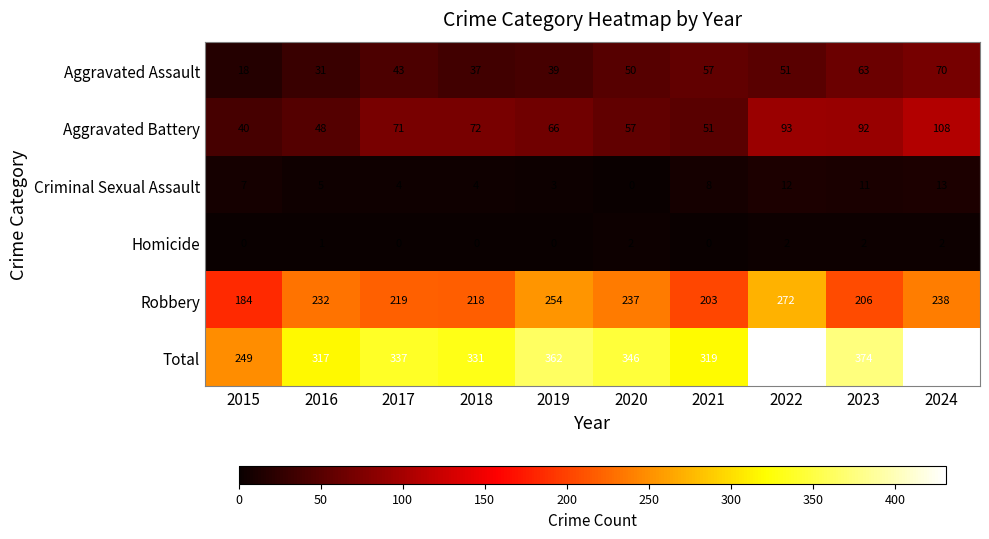

What is the sum of the Aggravated Battery values at 2017 and 2022?

164